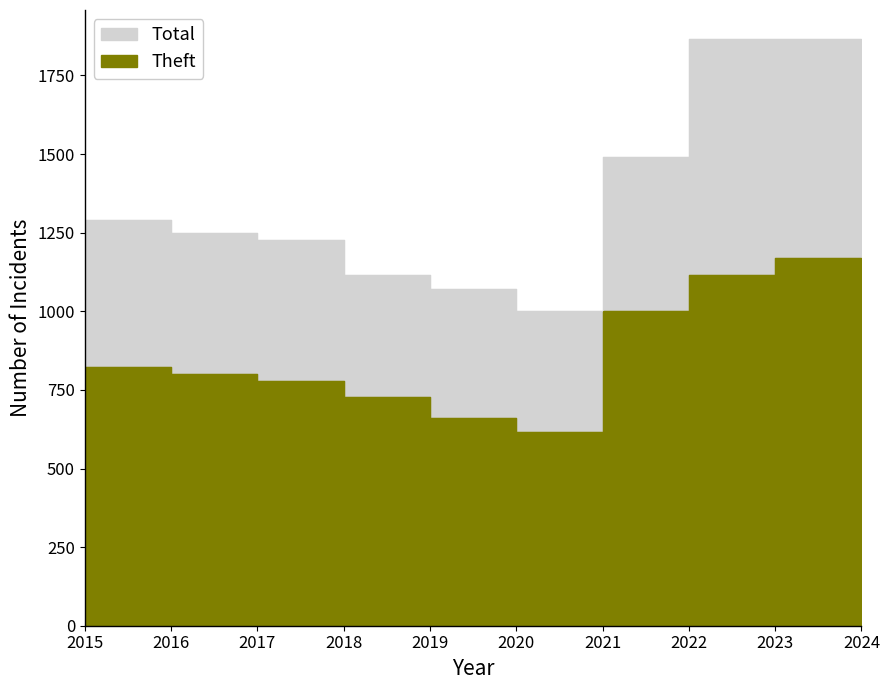

What is the spread (max minus min) of values at 2021?

386